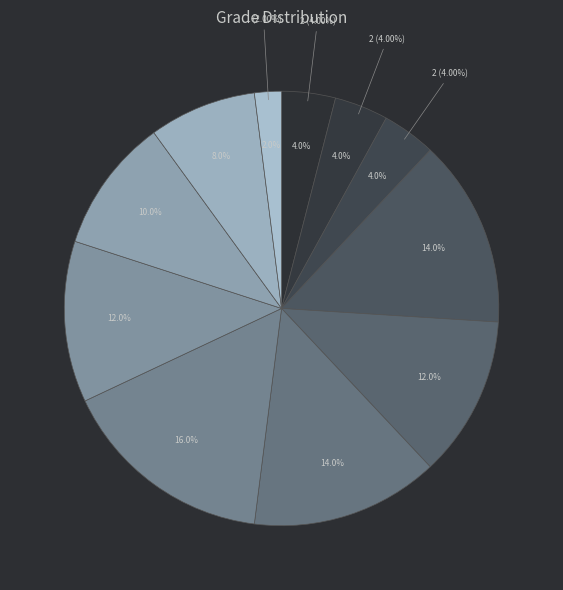

How many slices are in this pie chart?

11